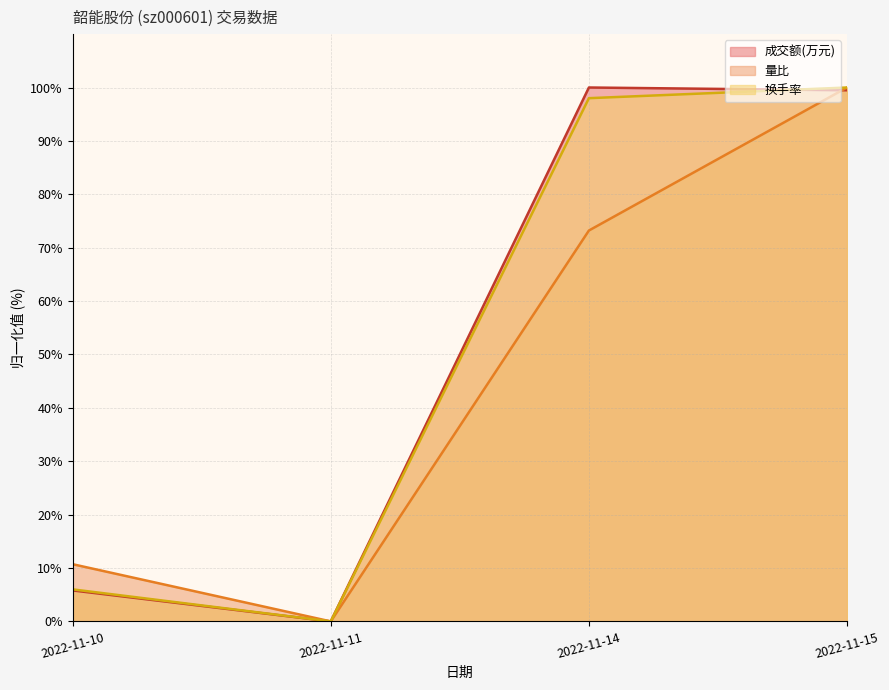

Which series has the widest spread of values?

成交额(万元)